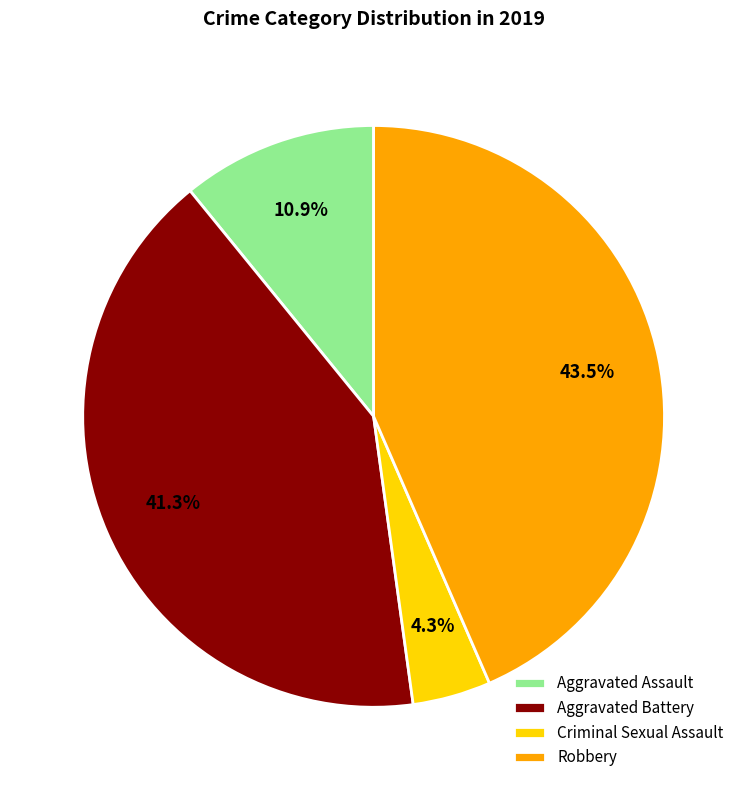

Rank the categories by value from lowest to highest.

Criminal Sexual Assault, Aggravated Assault, Aggravated Battery, Robbery